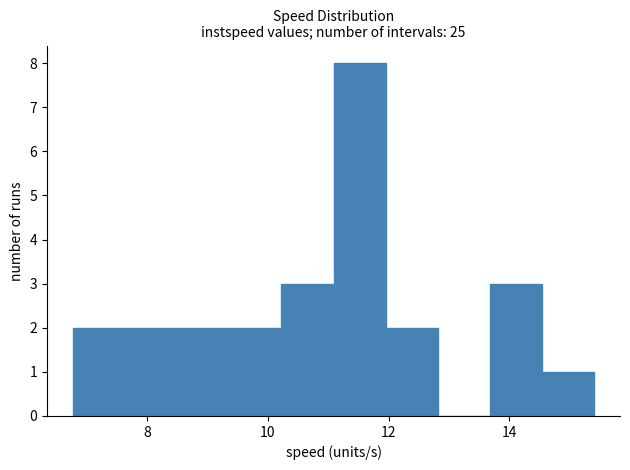

Reading left to right, transcribe this chart: for each bar, give the range it covers on the x-axis and its height. Neither the bar edges nor the heights are printed on the chart, so give them approximately, as read against the axes.

6.8 to 7.6: 2
7.6 to 8.4: 2
8.4 to 9.4: 2
9.4 to 10.2: 2
10.2 to 11.0: 3
11.0 to 12.0: 8
12.0 to 12.8: 2
12.8 to 13.6: 0
13.6 to 14.6: 3
14.6 to 15.4: 1